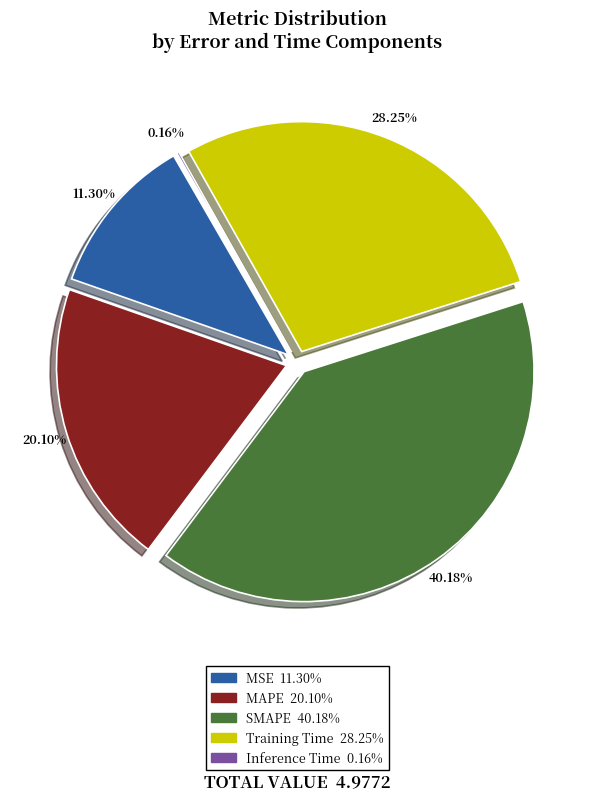

What percentage is the MSE slice, to the nearest percent?

11%